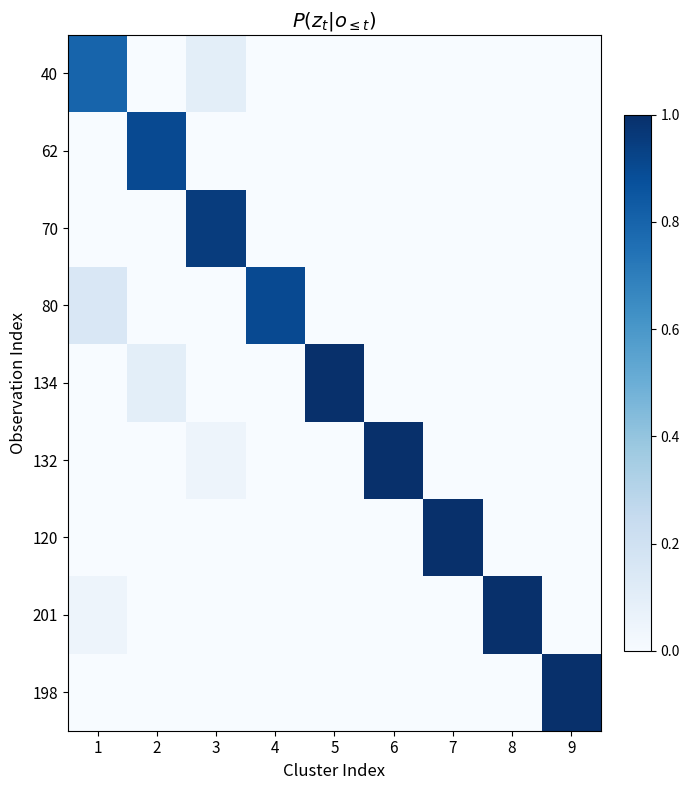

Reading right to left, transcribe all the data shown in this chart.

40: 9=0.0	8=0.0	7=0.0	6=0.0	5=0.0	4=0.0	3=0.1	2=0.0	1=0.8
62: 9=0.0	8=0.0	7=0.0	6=0.0	5=0.0	4=0.0	3=0.0	2=0.9	1=0.0
70: 9=0.0	8=0.0	7=0.0	6=0.0	5=0.0	4=0.0	3=0.9	2=0.0	1=0.0
80: 9=0.0	8=0.0	7=0.0	6=0.0	5=0.0	4=0.9	3=0.0	2=0.0	1=0.1
134: 9=0.0	8=0.0	7=0.0	6=0.0	5=1.0	4=0.0	3=0.0	2=0.1	1=0.0
132: 9=0.0	8=0.0	7=0.0	6=1.0	5=0.0	4=0.0	3=0.1	2=0.0	1=0.0
120: 9=0.0	8=0.0	7=1.0	6=0.0	5=0.0	4=0.0	3=0.0	2=0.0	1=0.0
201: 9=0.0	8=1.0	7=0.0	6=0.0	5=0.0	4=0.0	3=0.0	2=0.0	1=0.1
198: 9=1.0	8=0.0	7=0.0	6=0.0	5=0.0	4=0.0	3=0.0	2=0.0	1=0.0